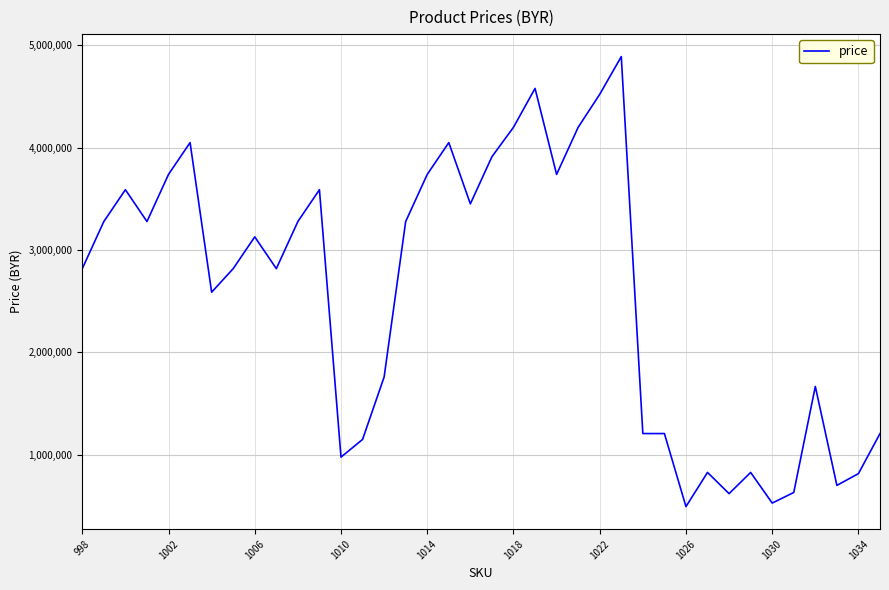

True or false: the data has more than 0 interior local peaks.

True